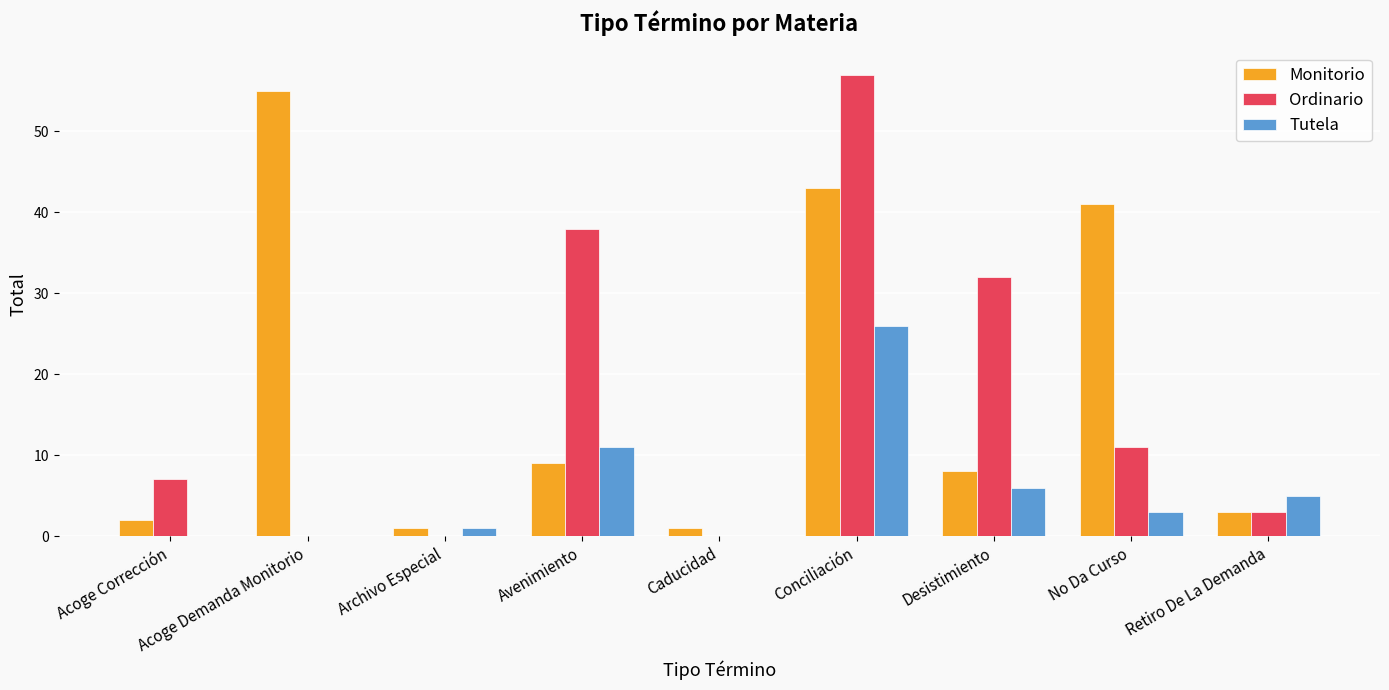

What is the sum of the Monitorio values at Conciliación and Avenimiento?

52